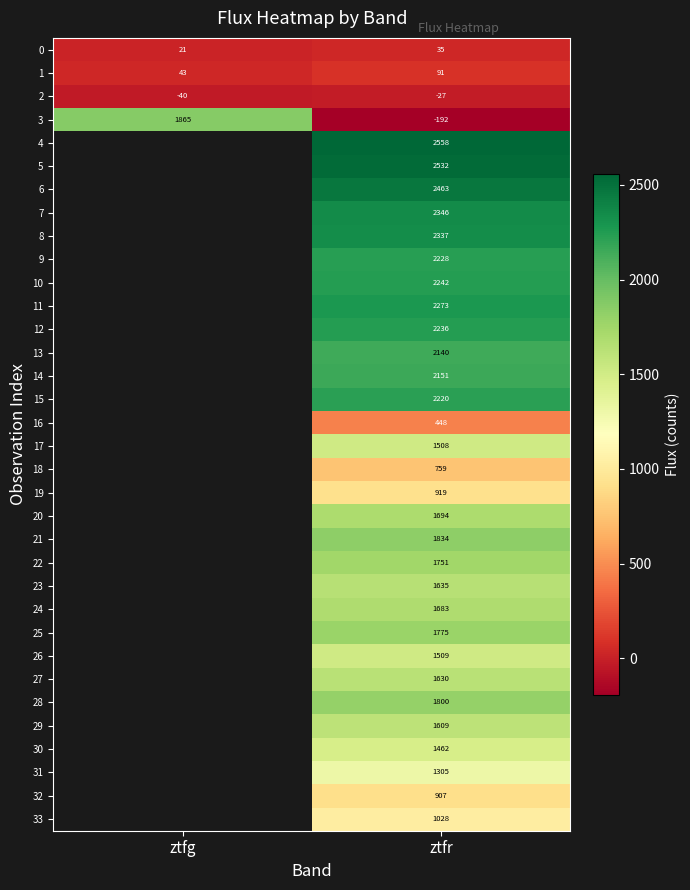

Is the value of 26 at ztfr greater than the value of 23 at ztfr?

No